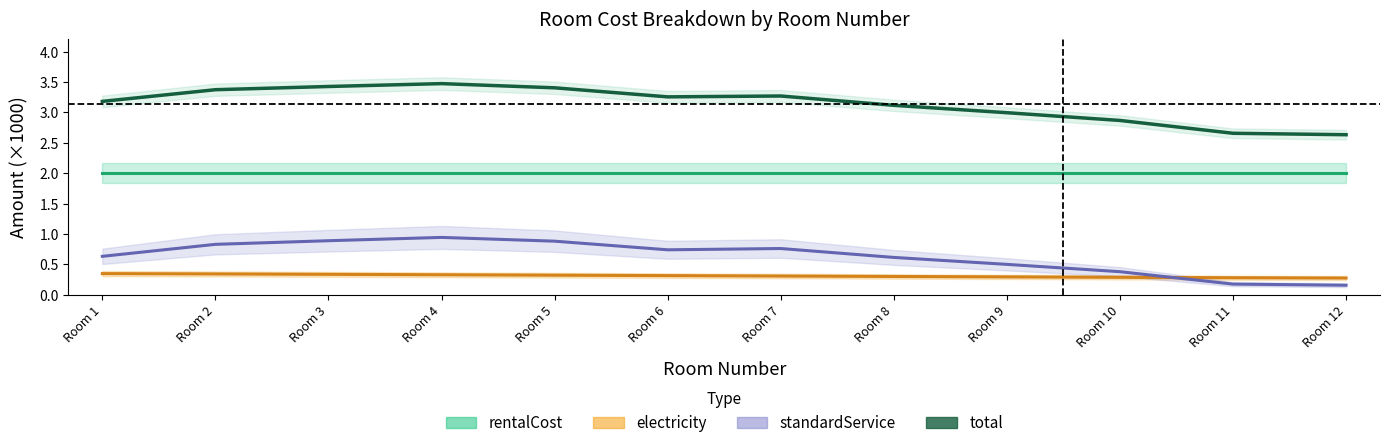

Reading right to left, list all the values displayed in this chart.

rentalCost: 2.0	2.0	2.0	2.0	2.0	2.0	2.0	2.0	2.0	2.0	2.0	2.0
electricity: 0.3	0.3	0.3	0.3	0.3	0.3	0.3	0.3	0.3	0.3	0.3	0.3
standardService: 0.2	0.2	0.4	0.5	0.6	0.8	0.7	0.9	0.9	0.9	0.8	0.6
total: 2.6	2.7	2.9	3.0	3.1	3.3	3.3	3.4	3.5	3.4	3.4	3.2